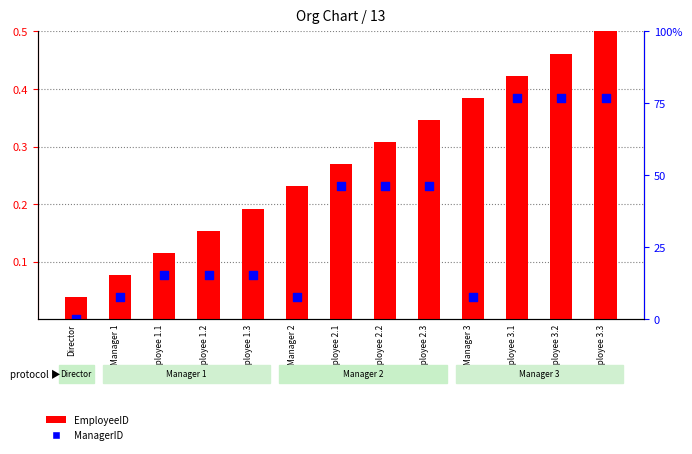

Is the value of EmployeeID at Employee 3.1 greater than the value of ManagerID at Employee 3.2?

Yes